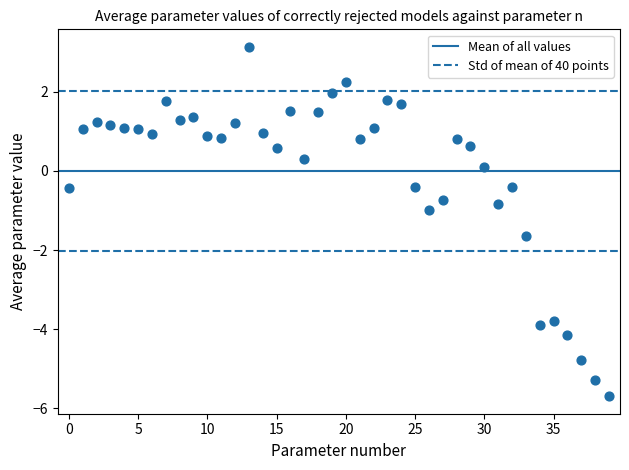

What is the range of Y values (max minus min)?

8.8